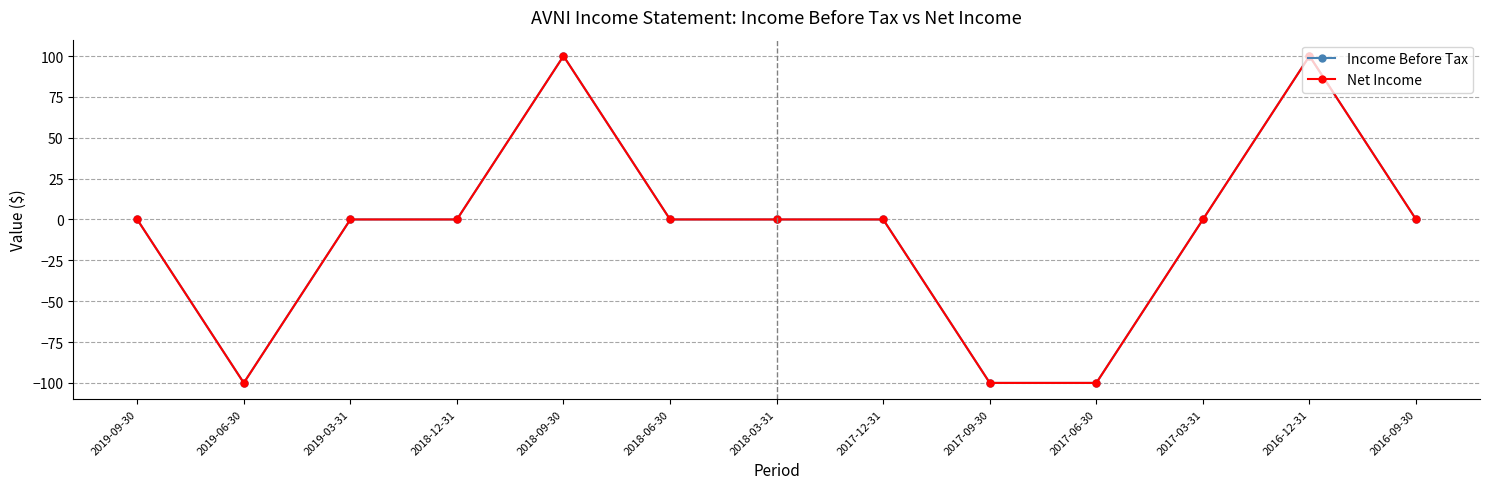

Does the chart have visible grid lines?

Yes